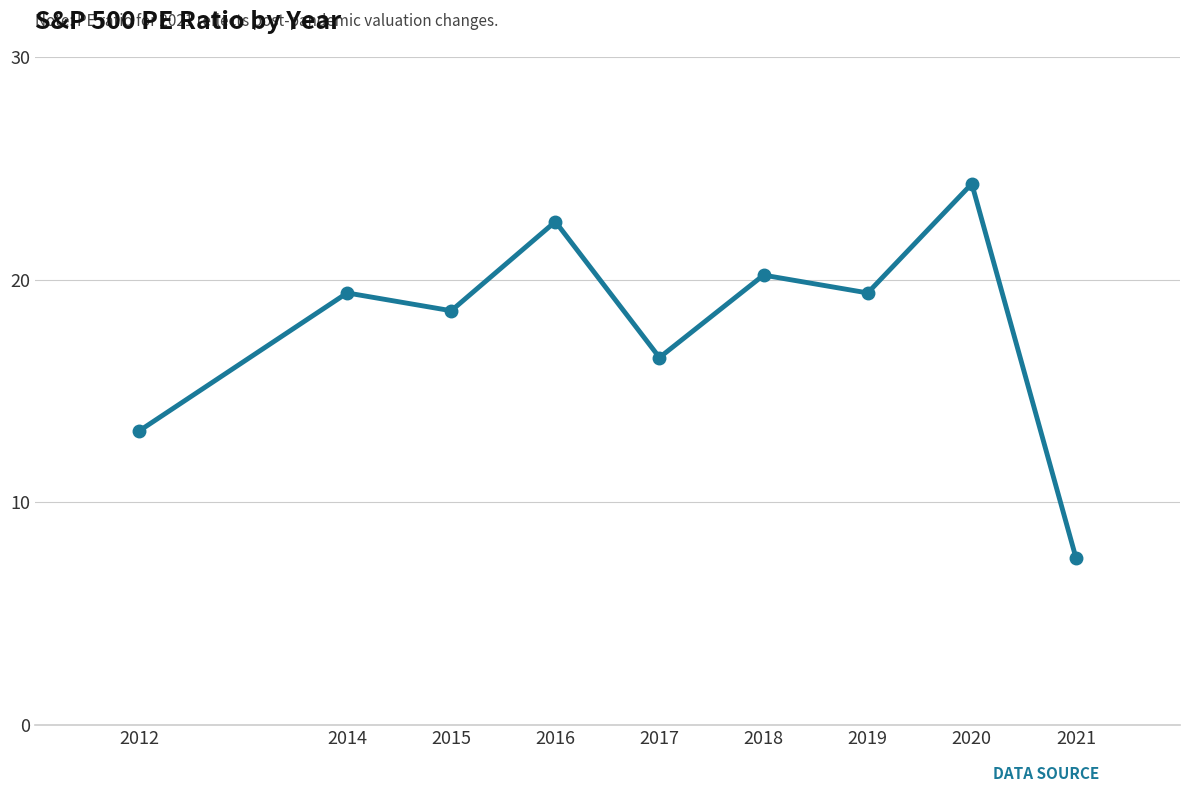

The chart shows a value of 22.6 at 2016. True or false?

True